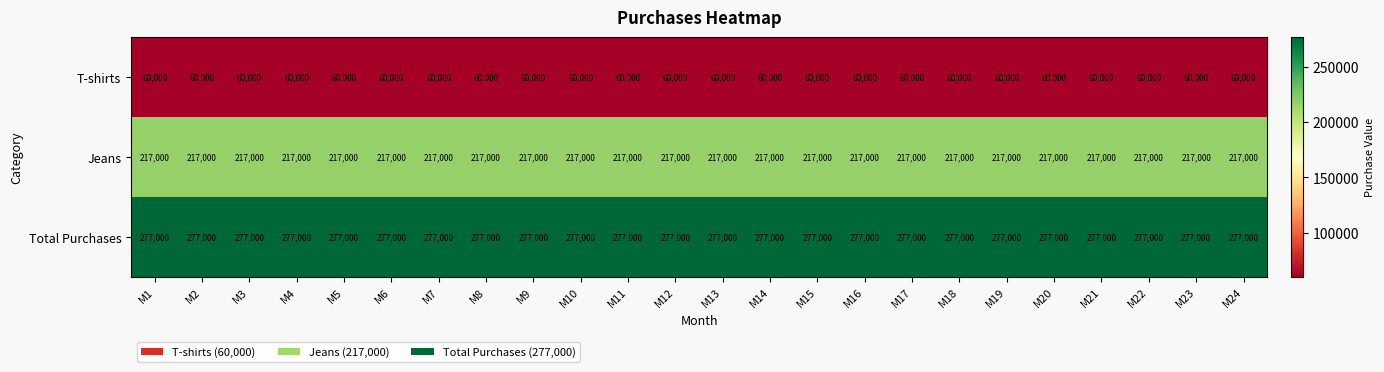

True or false: Jeans has a value of 352905 at M22.

False